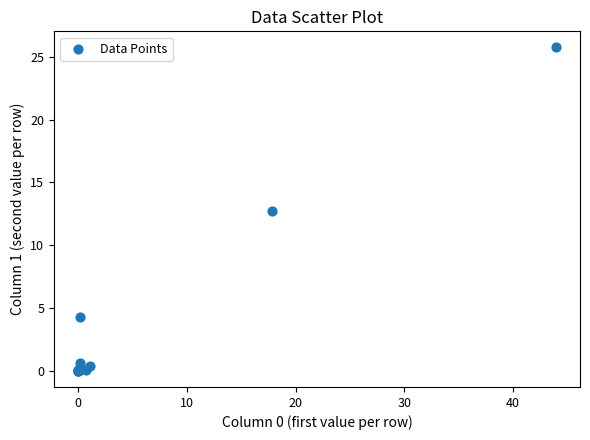

What Y value in the scatter plot is closest to 12?

12.7